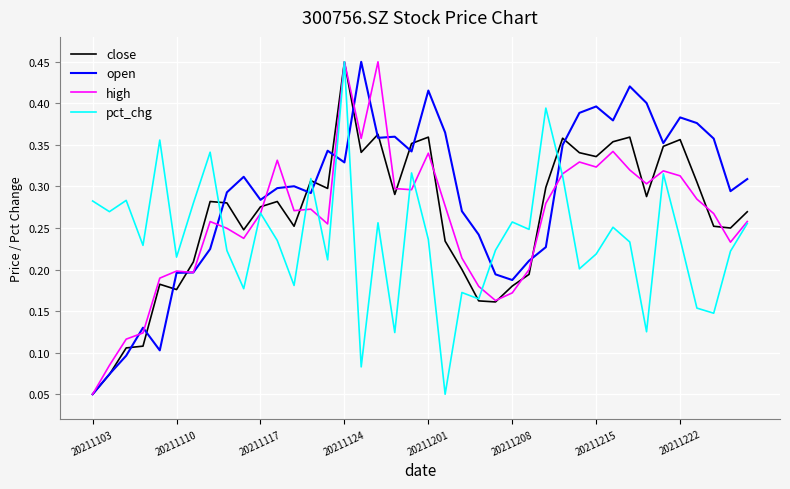

Which series has the largest total across all categories?

open